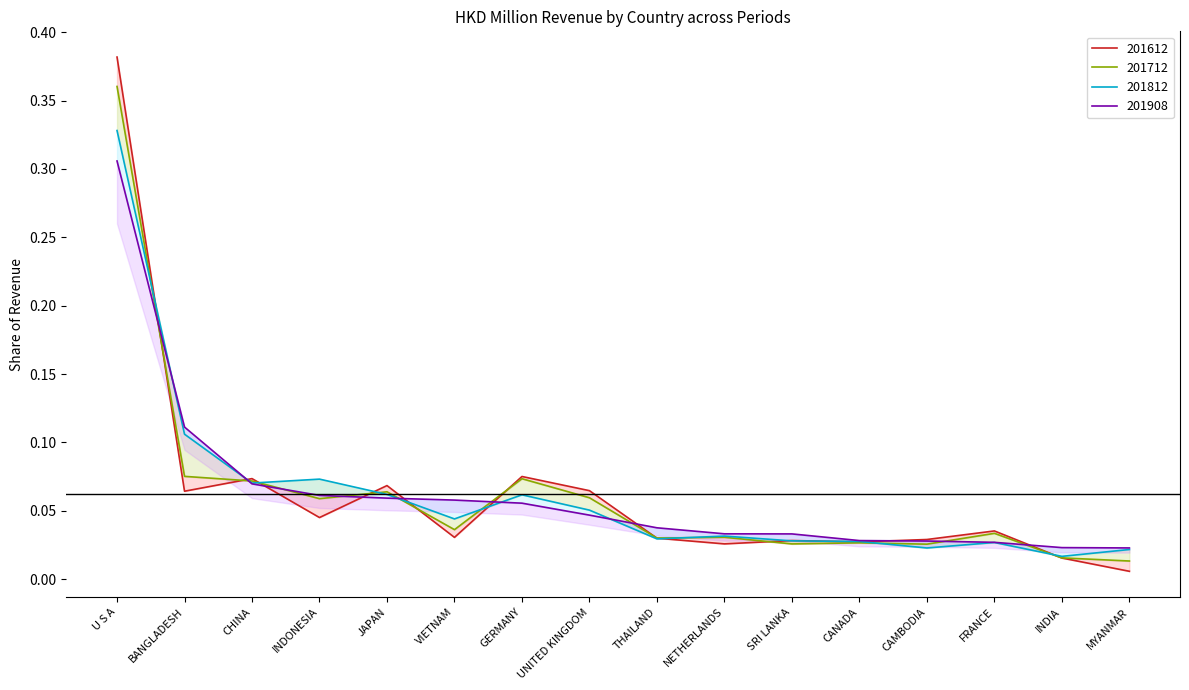

How many distinct data groups are displayed?

4